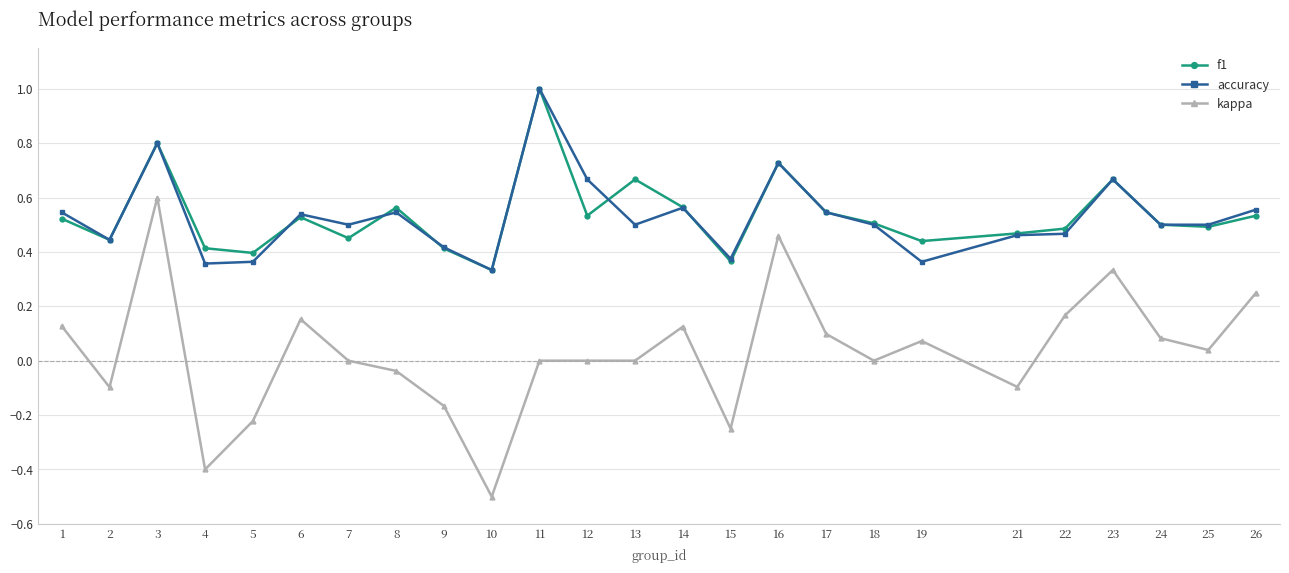

At which label is accuracy closest to 0?

10